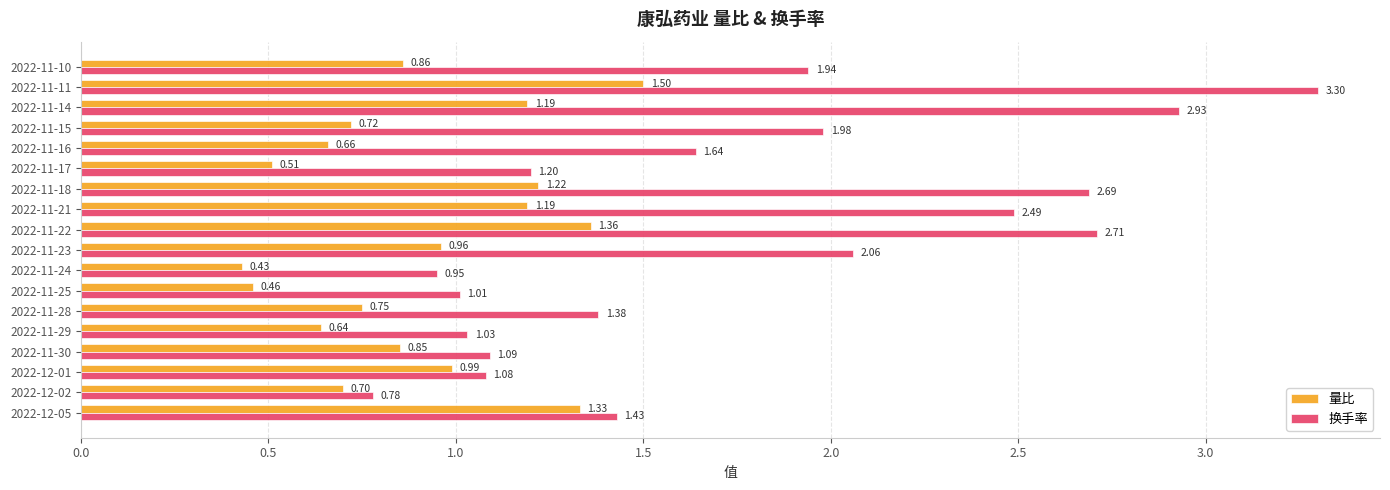

List the series in order of their peak value, highest first.

换手率, 量比